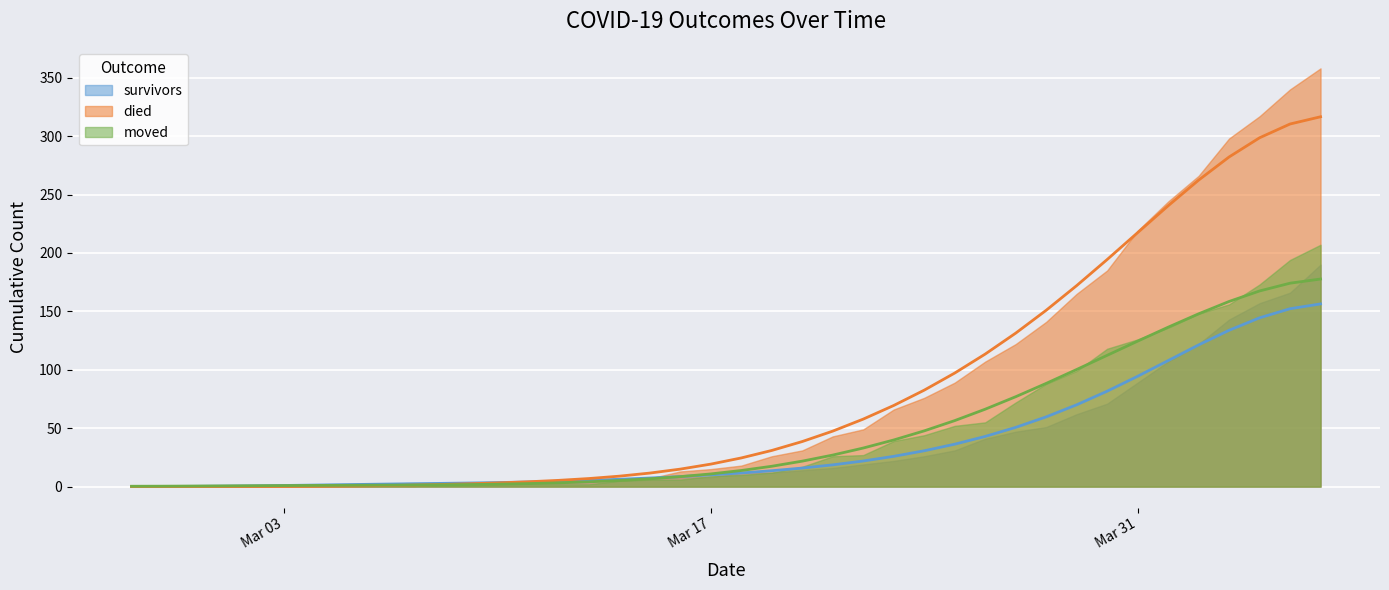

List the series in order of their peak value, lowest first.

survivors, moved, died